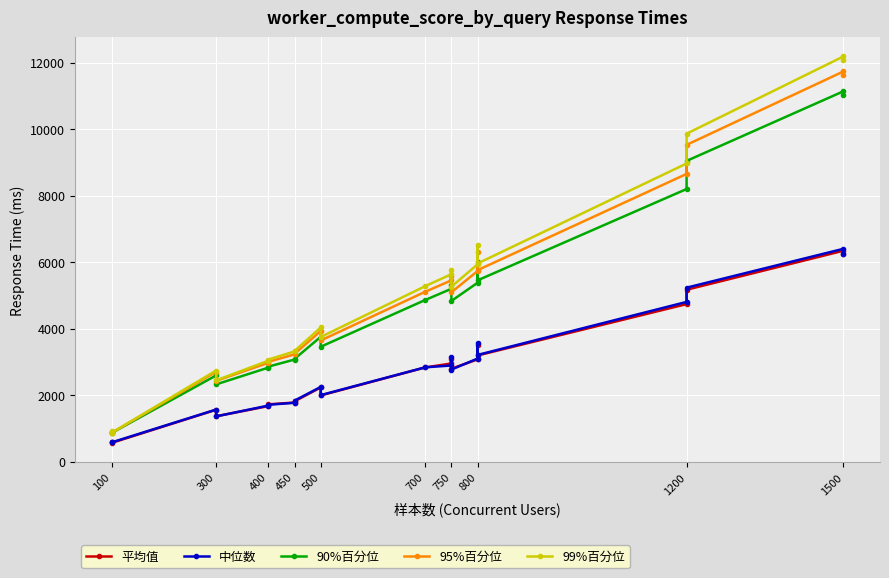

How many values in the 99%百分位 series exceed 5259?

10